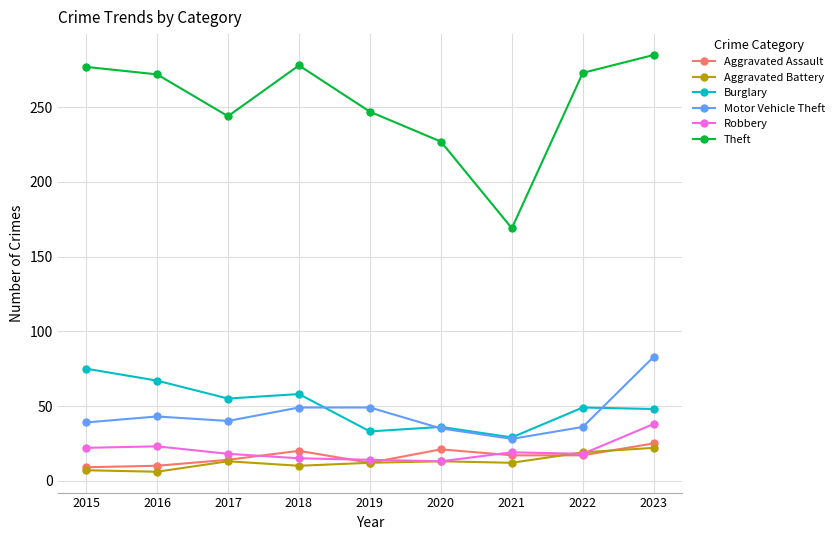

Is the value of Motor Vehicle Theft at 2017 greater than the value of Aggravated Battery at 2021?

Yes